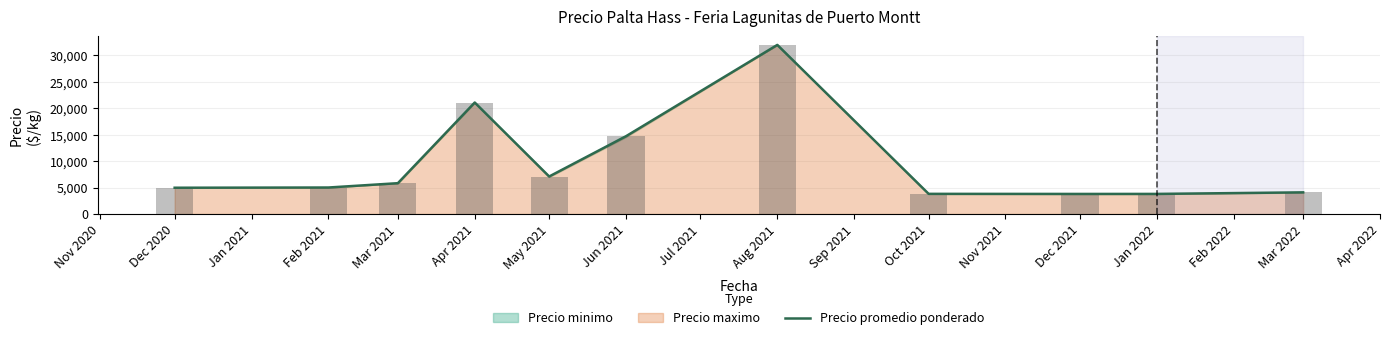

The Precio promedio ponderado series shows 16976.3 at Aug 2021. True or false?

False